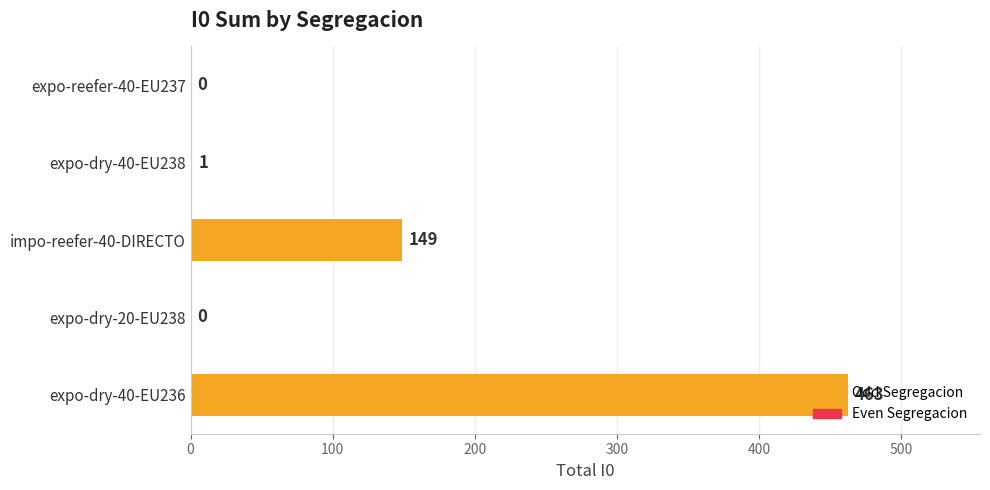

Between expo-reefer-40-EU237 and expo-dry-40-EU238, which is larger?

expo-dry-40-EU238